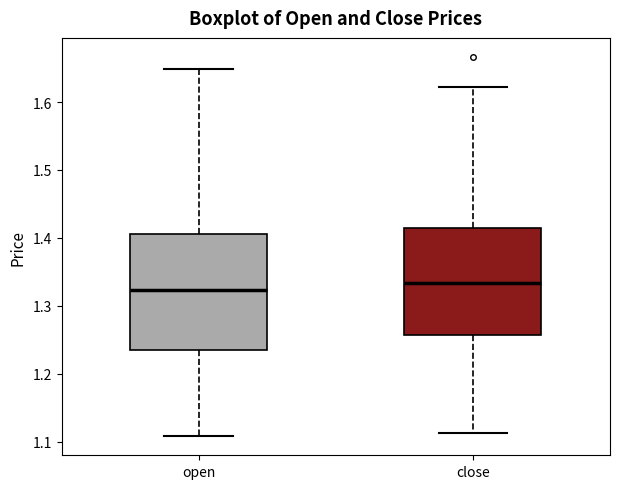

Reading left to right, transcribe this box plot: for each box, give where its median line is, the range the box spans, and where its two whiskers end, as read against the y-axis. The values are not printed on the chart, so give them approximately, as read against the axis.

open: median 1.32, box 1.24 to 1.41, whiskers 1.11 to 1.65
close: median 1.33, box 1.26 to 1.42, whiskers 1.11 to 1.62